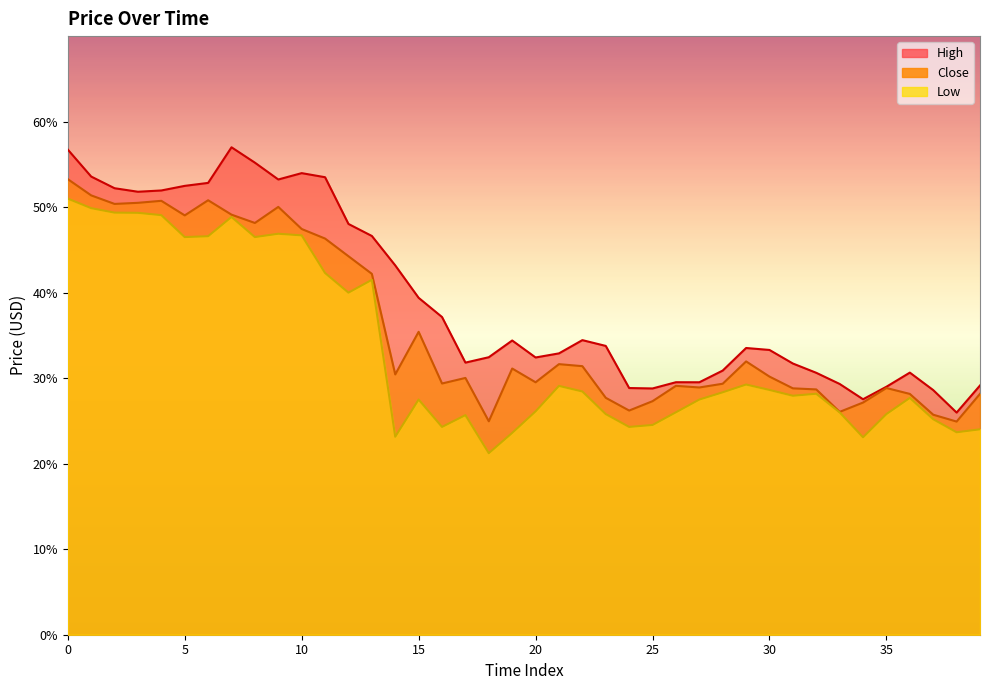

Reading right to left, what are all the values shown in this chart?

High: 2.9	2.6	2.9	3.1	2.9	2.8	2.9	3.1	3.2	3.3	3.4	3.1	3.0	3.0	2.9	2.9	3.4	3.4	3.3	3.2	3.4	3.2	3.2	3.7	3.9	4.3	4.7	4.8	5.3	5.4	5.3	5.5	5.7	5.3	5.2	5.2	5.2	5.2	5.4	5.7
Close: 2.8	2.5	2.6	2.8	2.9	2.7	2.6	2.9	2.9	3.0	3.2	2.9	2.9	2.9	2.7	2.6	2.8	3.1	3.2	3.0	3.1	2.5	3.0	2.9	3.5	3.0	4.2	4.4	4.6	4.7	5.0	4.8	4.9	5.1	4.9	5.1	5.1	5.0	5.1	5.3
Low: 2.4	2.4	2.5	2.8	2.6	2.3	2.6	2.8	2.8	2.9	2.9	2.8	2.8	2.6	2.5	2.4	2.6	2.8	2.9	2.6	2.4	2.1	2.6	2.4	2.8	2.3	4.2	4.0	4.2	4.7	4.7	4.7	4.9	4.7	4.7	4.9	4.9	4.9	5.0	5.1